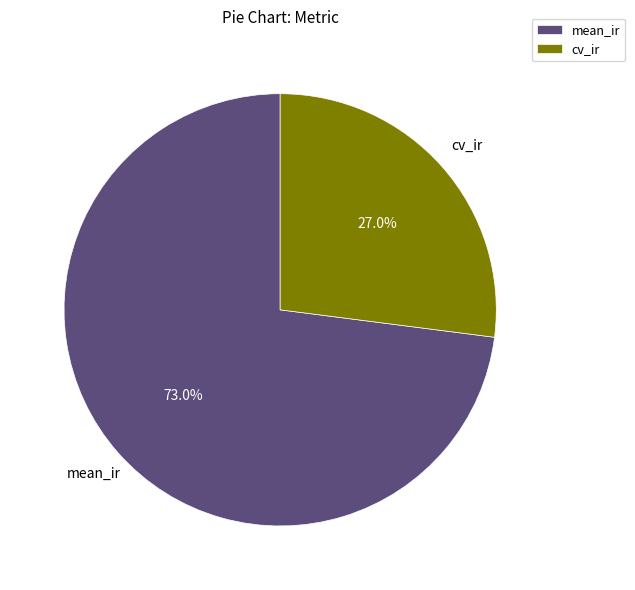

What is the smallest slice in the pie chart?

cv_ir